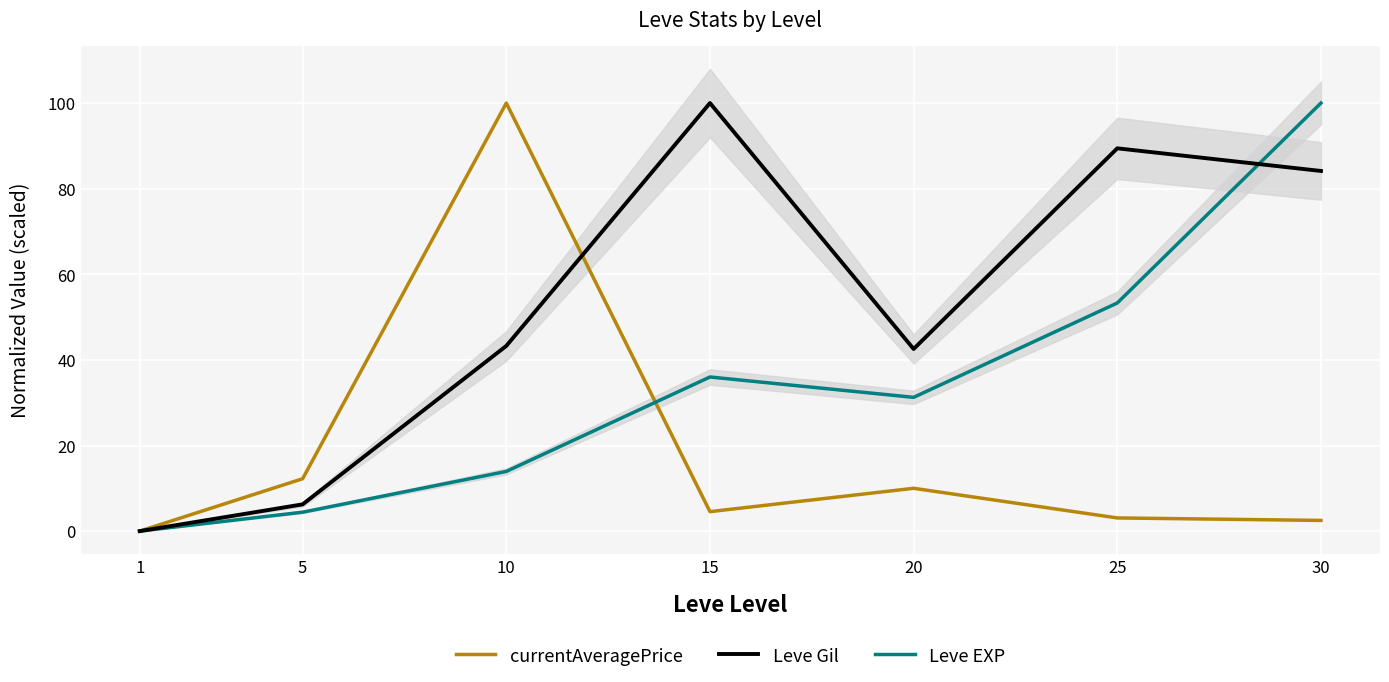

Reading left to right, extract all data points from this chart.

currentAveragePrice: 1=0.0	5=12.2	10=100.0	15=4.6	20=10.0	25=3.1	30=2.5
Leve Gil: 1=0.0	5=6.2	10=43.3	15=100.0	20=42.5	25=89.4	30=84.1
Leve EXP: 1=0.0	5=4.4	10=13.9	15=36.0	20=31.3	25=53.3	30=100.0